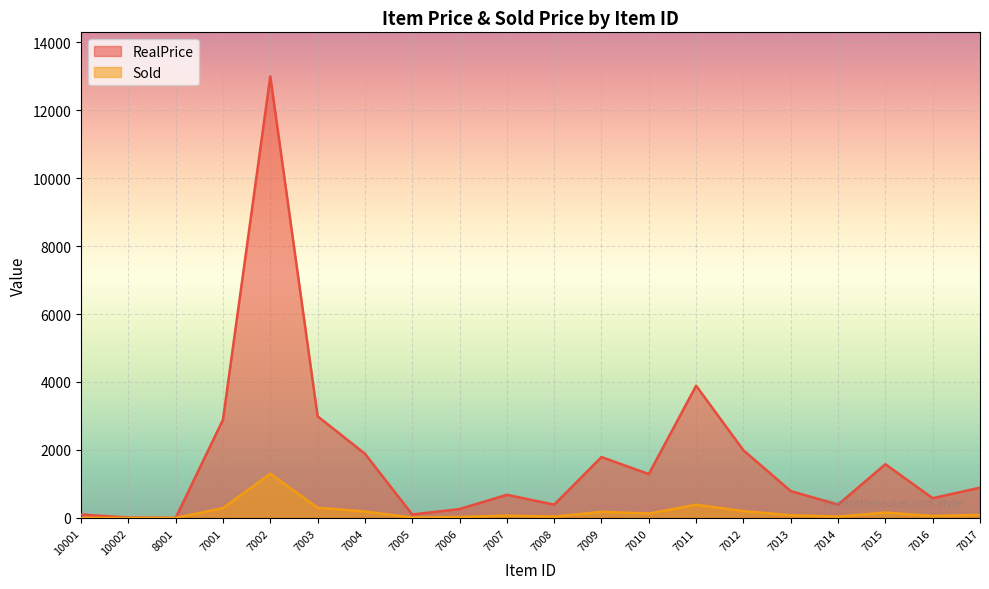

What position from the right is 7017?

1